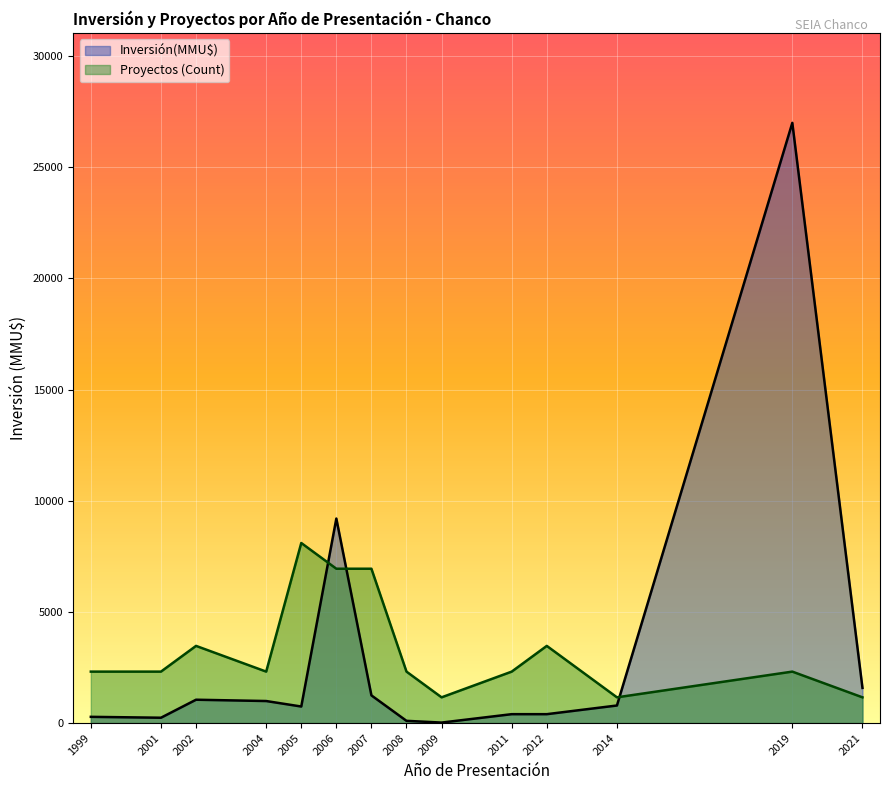

What is the difference between the highest and lowest values at 2012?

3071.4